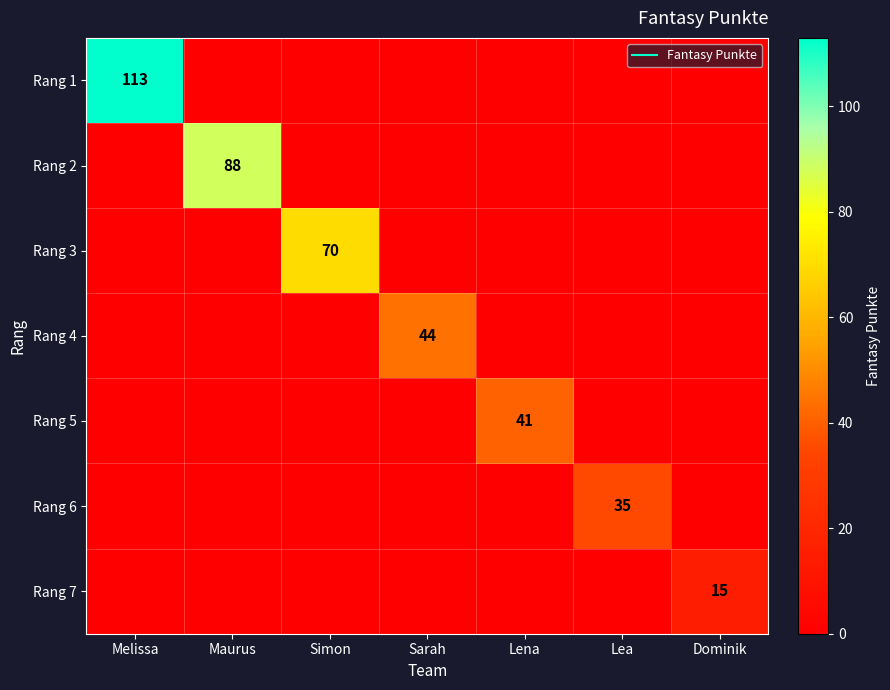

What is the maximum value shown in the chart?

113